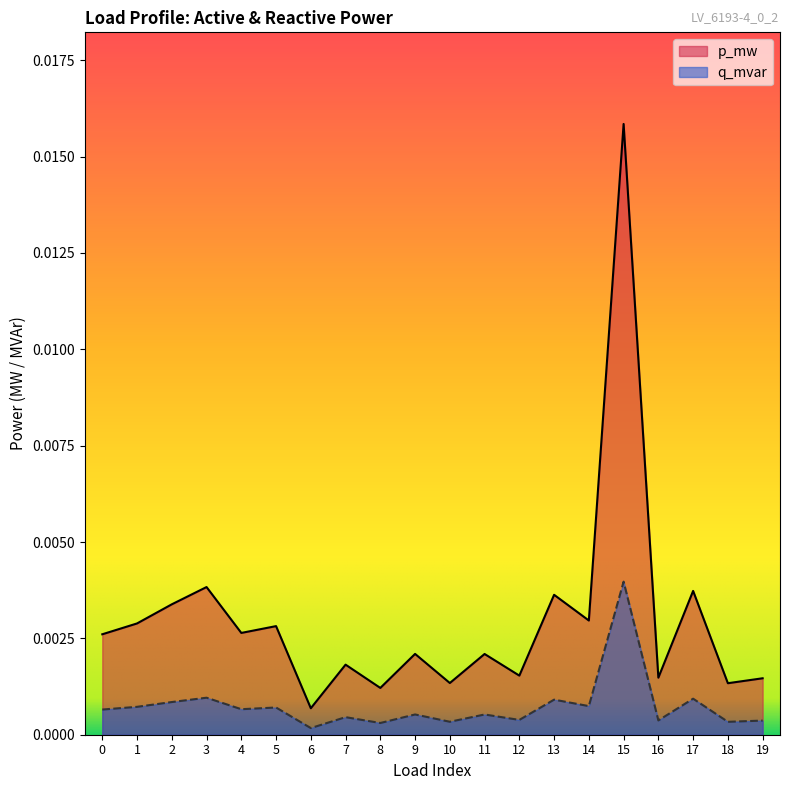

True or false: p_mw and q_mvar cross at least once.

False